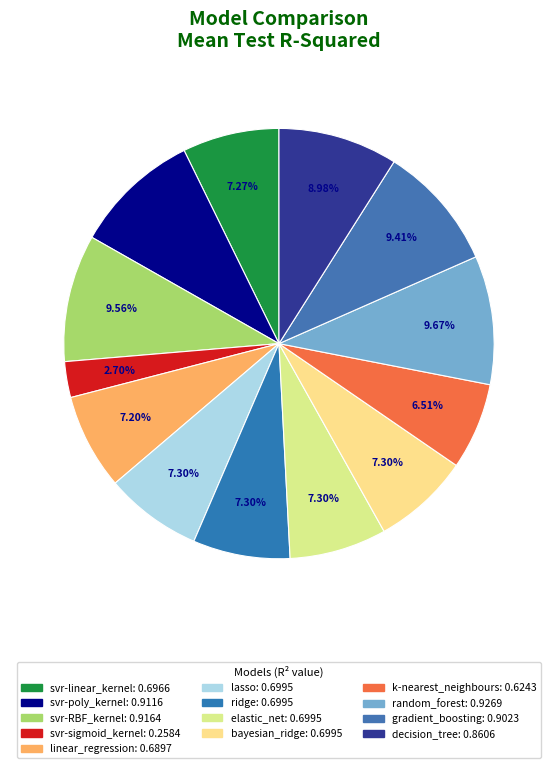

To the nearest percent, what is the difference between the k-nearest_neighbours and svr-sigmoid_kernel slice percentages?

4%